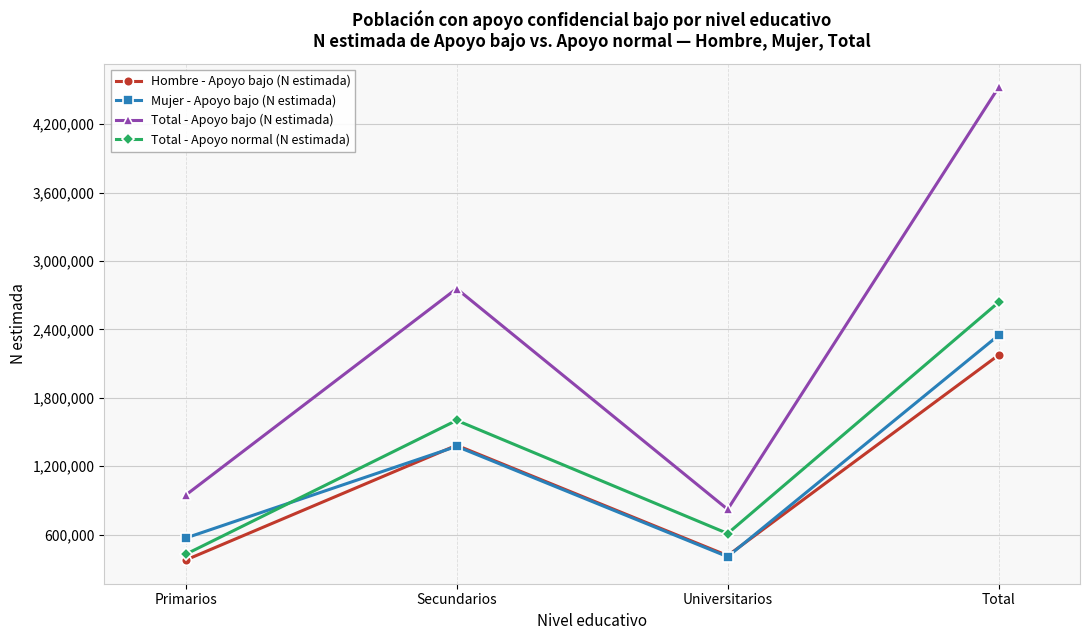

Which series has the largest range (max minus min)?

Total - Apoyo bajo (N estimada)